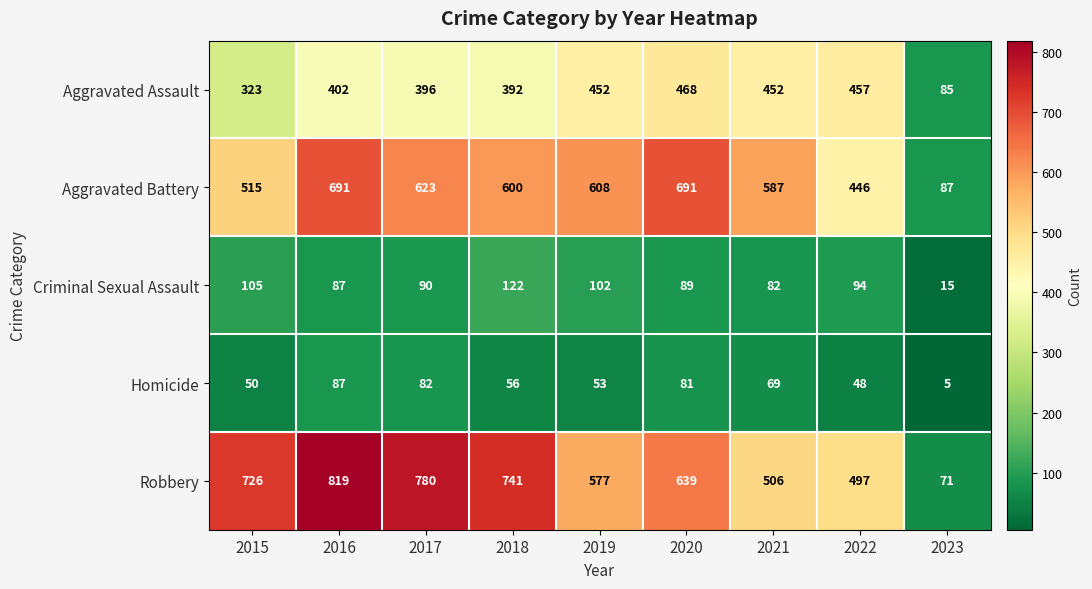

What is the approximate value of Robbery at 2015?

726